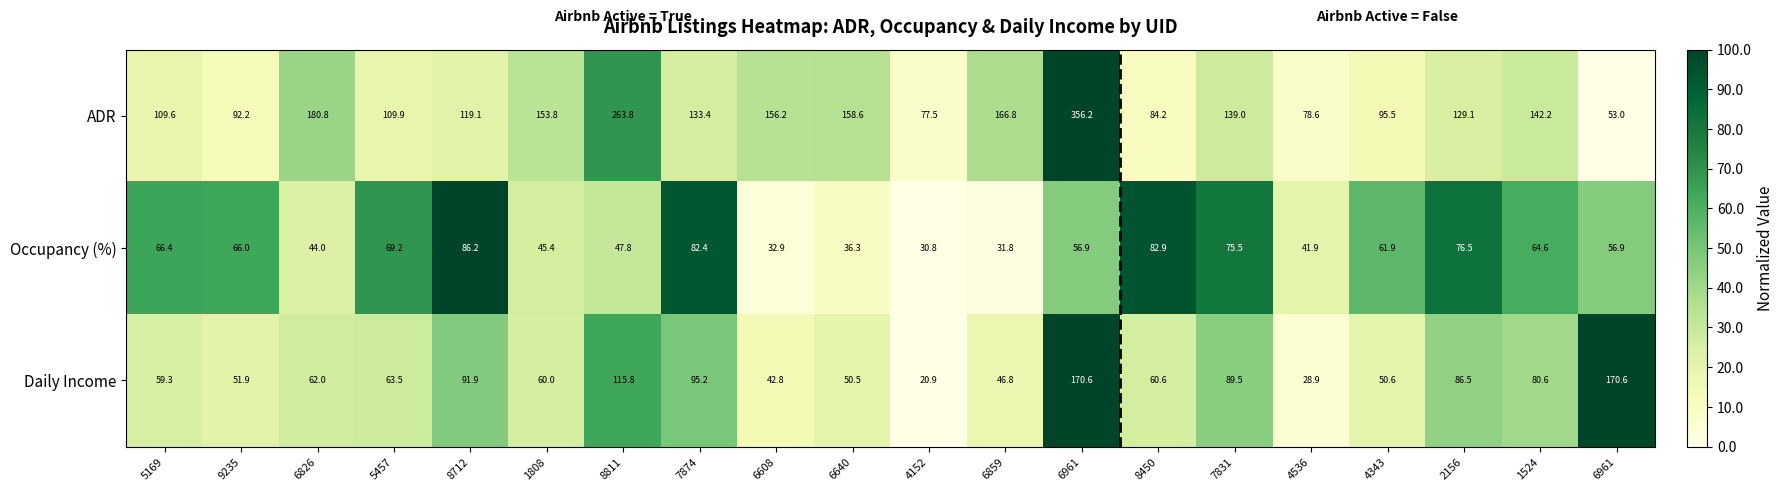

Reading left to right, extract all data points from this chart.

ADR: 5169=109.6	9235=92.2	6826=180.8	5457=109.9	8712=119.1	1808=153.8	8811=263.8	7874=133.4	6608=156.2	6640=158.6	4152=77.5	6859=166.8	6961=356.2	8450=84.2	7831=139.0	4536=78.6	4343=95.5	2156=129.1	1524=142.2	6961=53.0
Occupancy (%): 5169=66.4	9235=66.0	6826=44.0	5457=69.2	8712=86.2	1808=45.4	8811=47.8	7874=82.4	6608=32.9	6640=36.3	4152=30.8	6859=31.8	6961=56.9	8450=82.9	7831=75.5	4536=41.9	4343=61.9	2156=76.5	1524=64.6	6961=56.9
Daily Income: 5169=59.3	9235=51.9	6826=62.0	5457=63.5	8712=91.9	1808=60.0	8811=115.8	7874=95.2	6608=42.8	6640=50.5	4152=20.9	6859=46.8	6961=170.6	8450=60.6	7831=89.5	4536=28.9	4343=50.6	2156=86.5	1524=80.6	6961=170.6